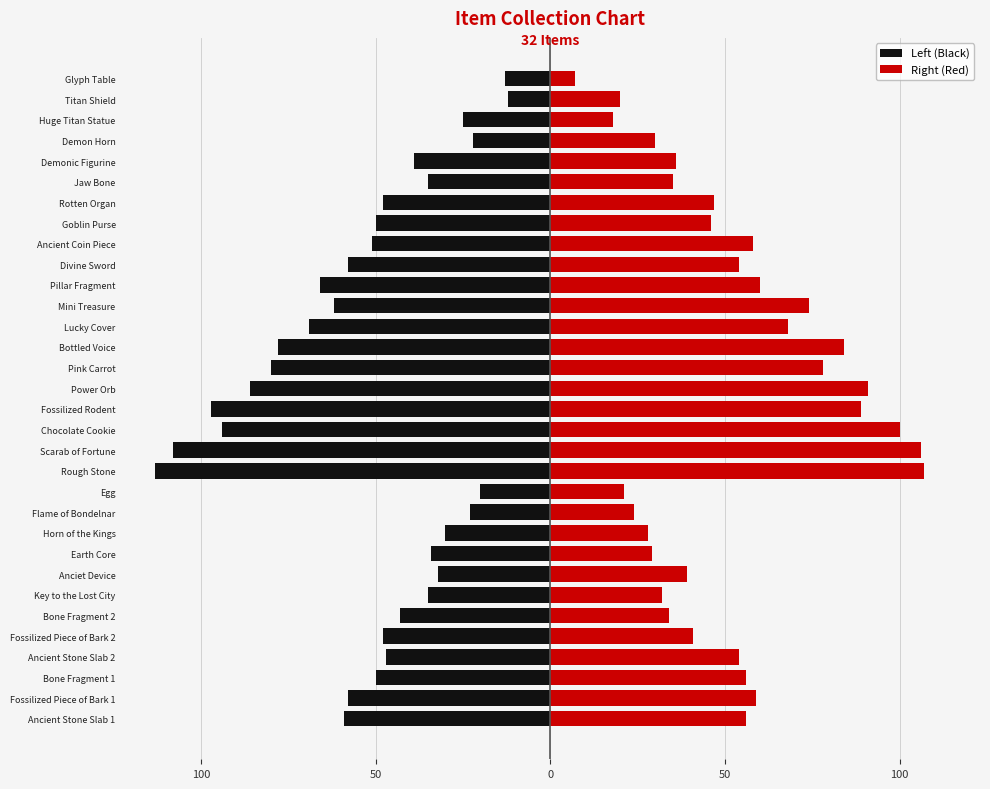

Does the chart contain any negative values?

Yes